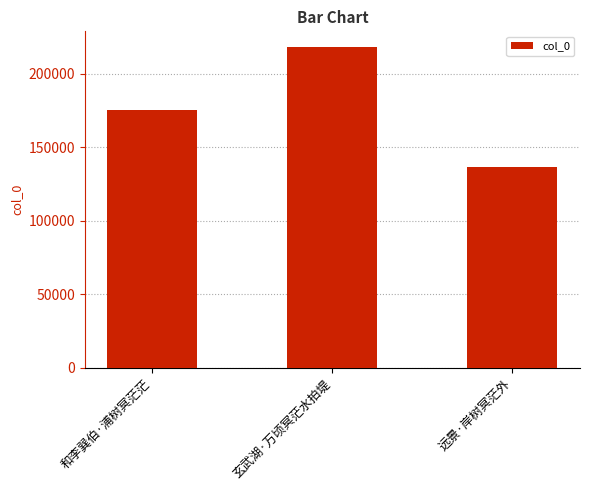

Approximately how many times larger is the value at 远景·岸树冥茫外 compared to 玄武湖·万顷冥茫水拍堤?

0.6